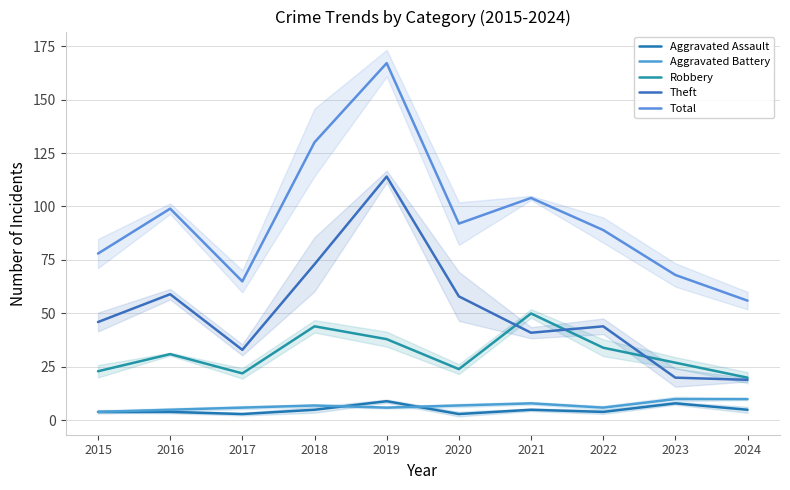

What is the sum of the Robbery values at 2019 and 2020?

62